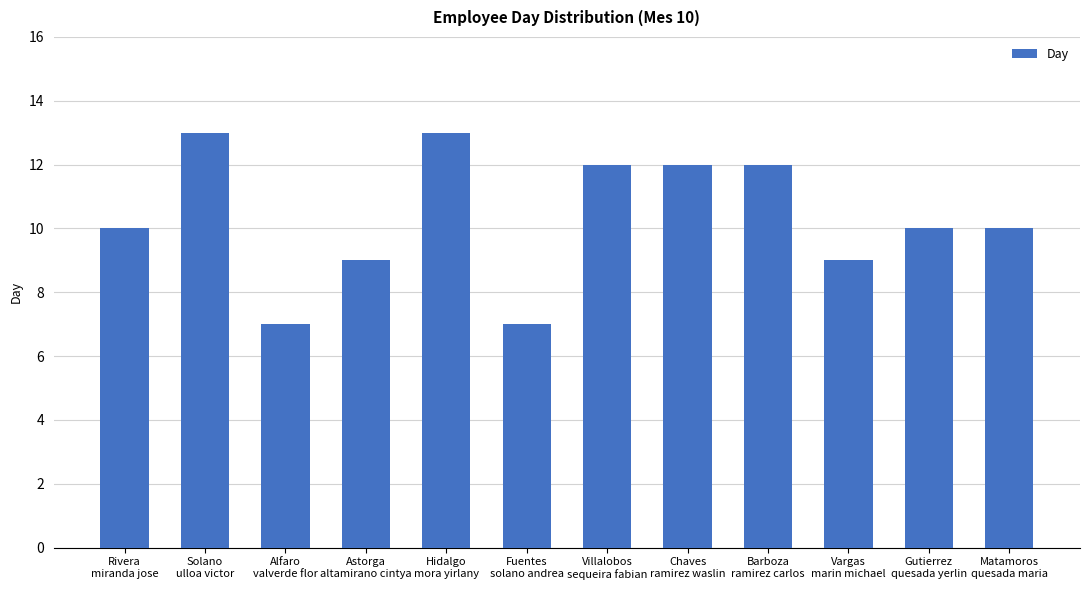

Reading right to left, what are all the values shown in this chart?

Matamoros
quesada maria=10	Gutierrez
quesada yerlin=10	Vargas
marin michael=9	Barboza
ramirez carlos=12	Chaves
ramirez waslin=12	Villalobos
sequeira fabian=12	Fuentes
solano andrea=7	Hidalgo
mora yirlany=13	Astorga
altamirano cintya=9	Alfaro
valverde flor=7	Solano
ulloa victor=13	Rivera
miranda jose=10